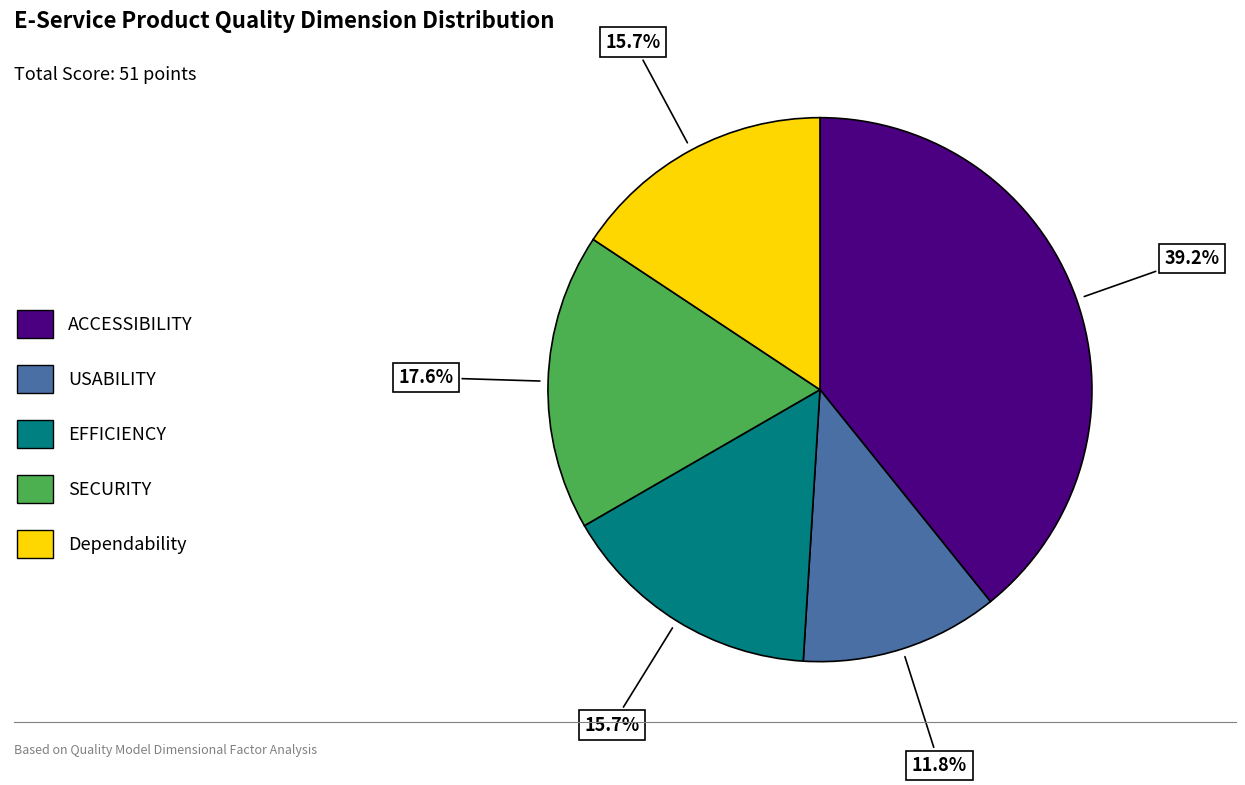

To the nearest percent, what percentage of the pie is SECURITY?

18%